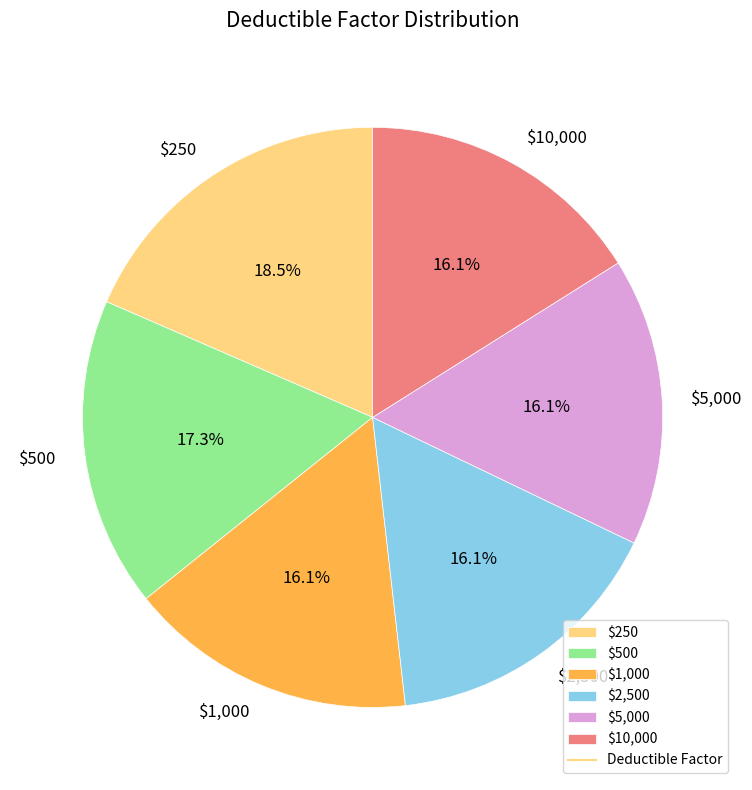

How many segments does this pie chart have?

6